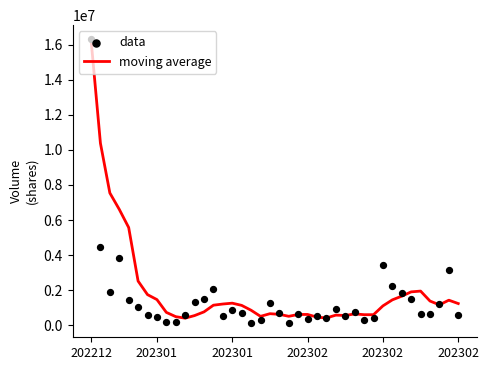

What are all the series names shown in the legend?

moving average, data